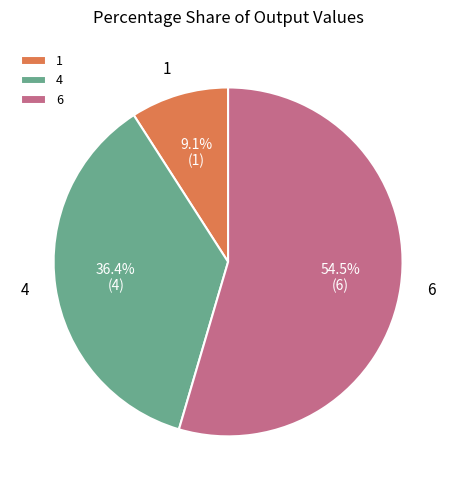

Which slice is the largest?

6